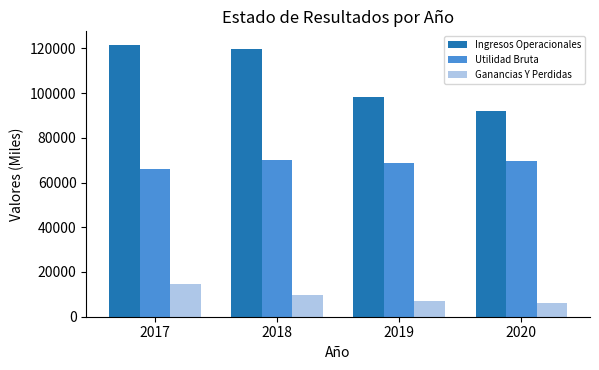

Where is Ingresos Operacionales nearest to the value 106699?

2019